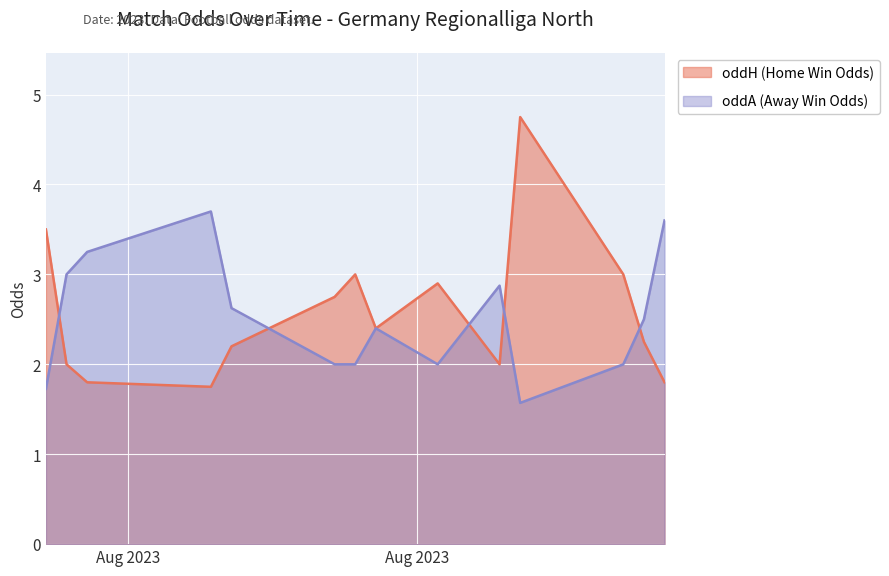

Reading left to right, what are all the values shown in this chart?

oddH: 2023-07-28=3.5	2023-07-29=2.0	2023-07-30=1.8	2023-08-05=1.8	2023-08-06=2.2	2023-08-11=2.8	2023-08-12=3.0	2023-08-13=2.4	2023-08-16=2.9	2023-08-19=2.0	2023-08-20=4.8	2023-08-25=3.0	2023-08-26=2.2	2023-08-27=1.8
oddA: 2023-07-28=1.7	2023-07-29=3.0	2023-07-30=3.2	2023-08-05=3.7	2023-08-06=2.6	2023-08-11=2.0	2023-08-12=2.0	2023-08-13=2.4	2023-08-16=2.0	2023-08-19=2.9	2023-08-20=1.6	2023-08-25=2.0	2023-08-26=2.5	2023-08-27=3.6